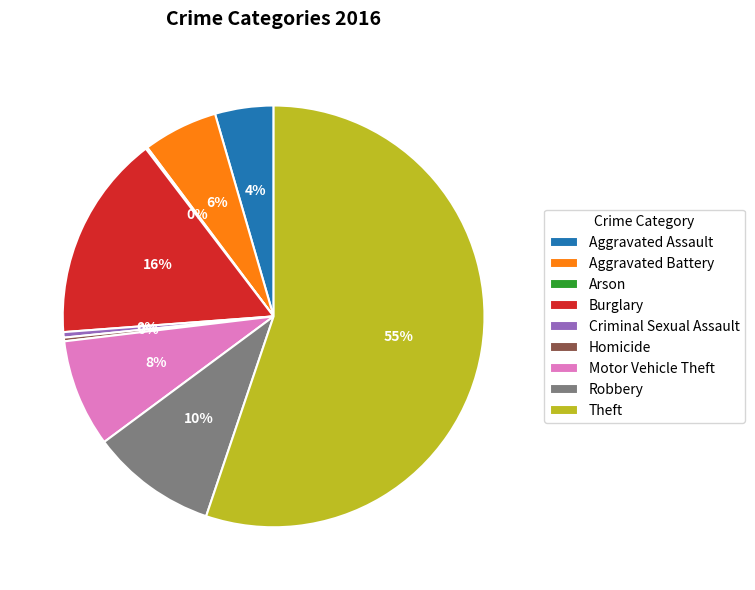

True or false: Aggravated Battery accounts for 12% of the total.

False